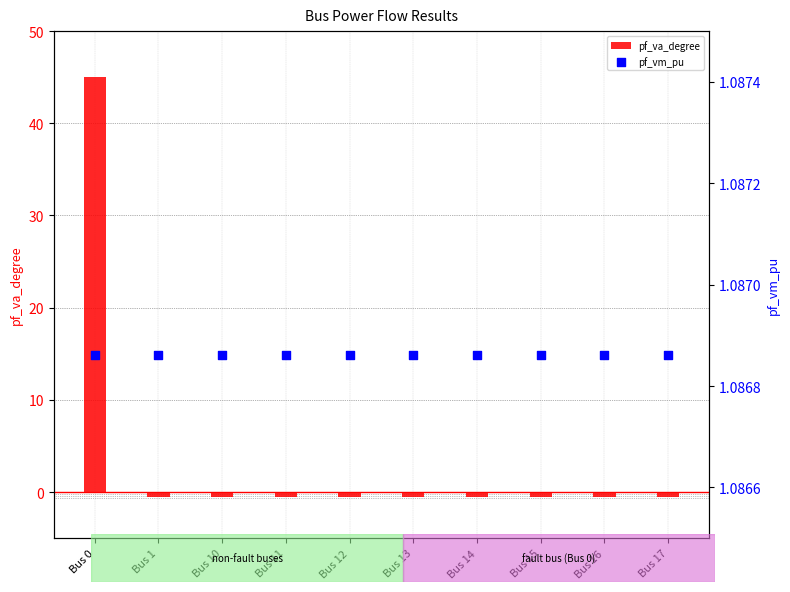

Is the value of pf_va_degree at Bus 1 greater than the value of pf_vm_pu at Bus 16?

No